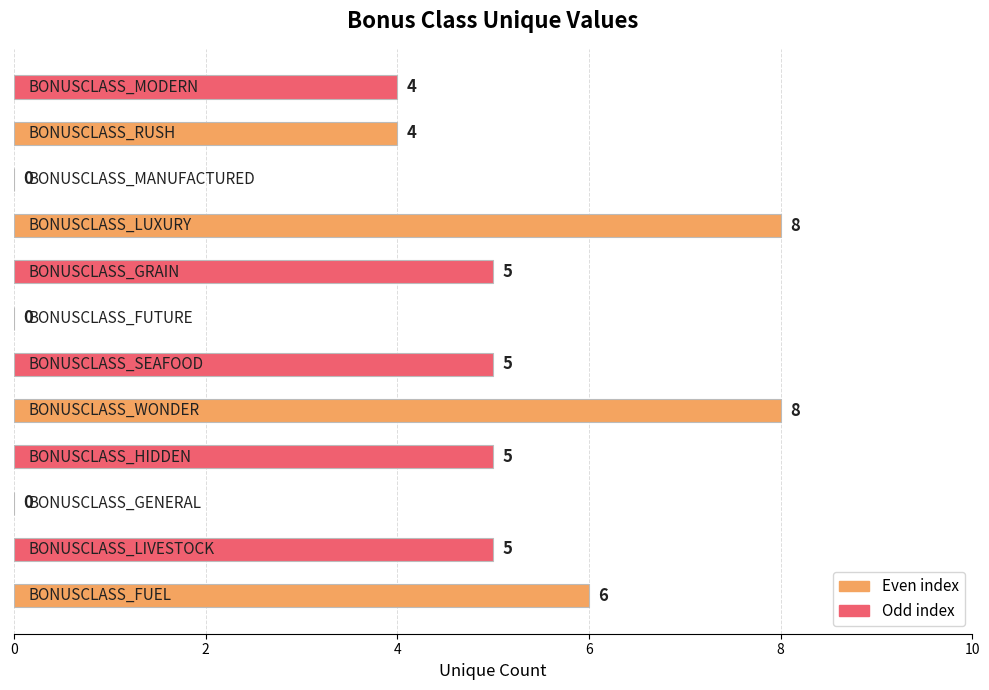

What is the maximum value shown in the chart?

8